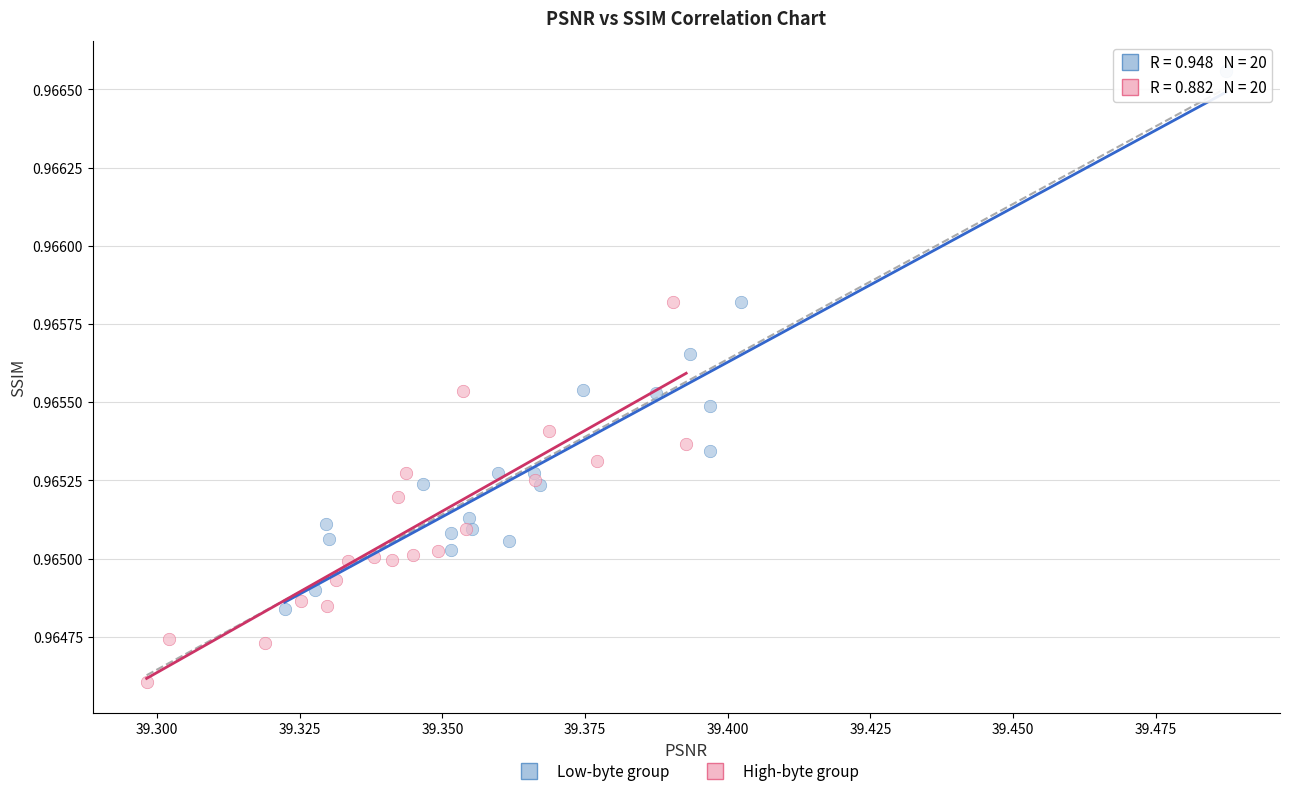

Which series contains the highest Y value?

Low-byte group